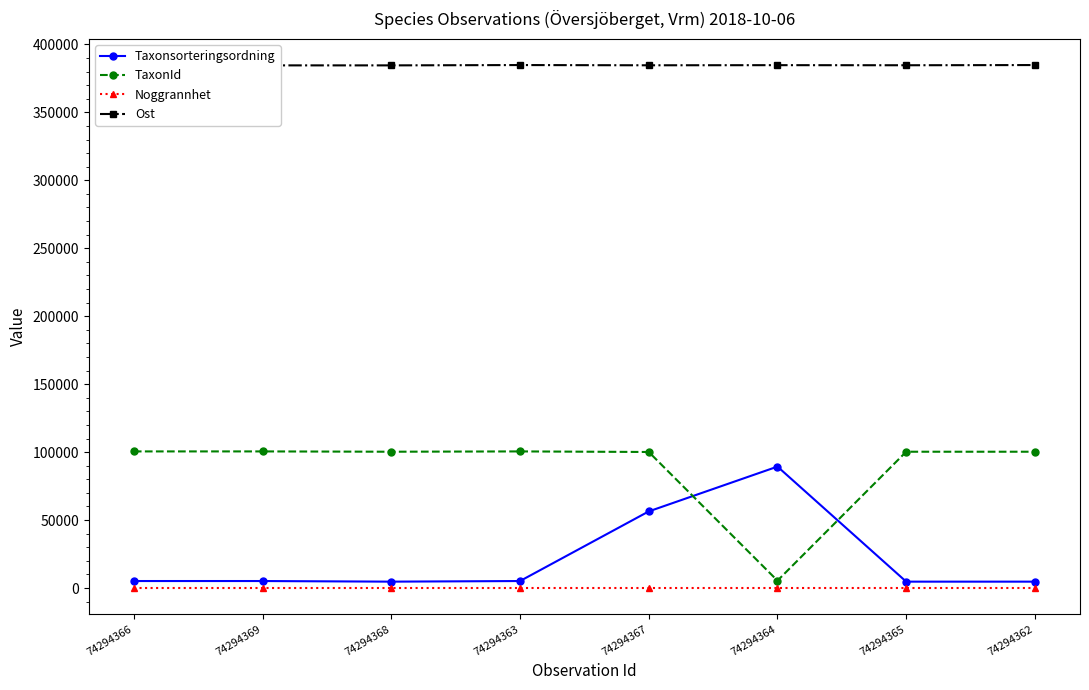

What is the total value across all series at 74294368?

489563